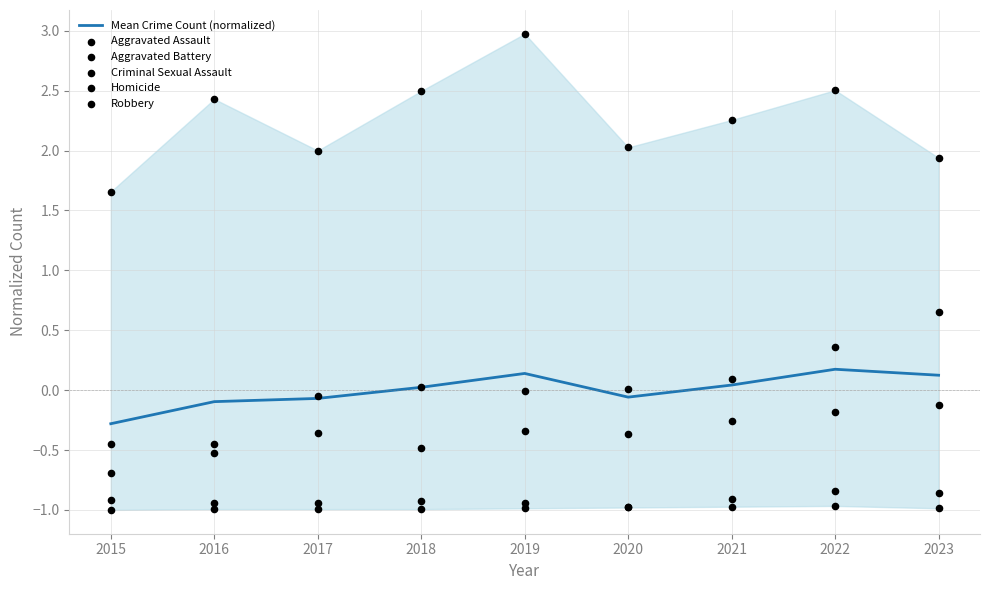

At how many categories does at least one series exceed 2?

6